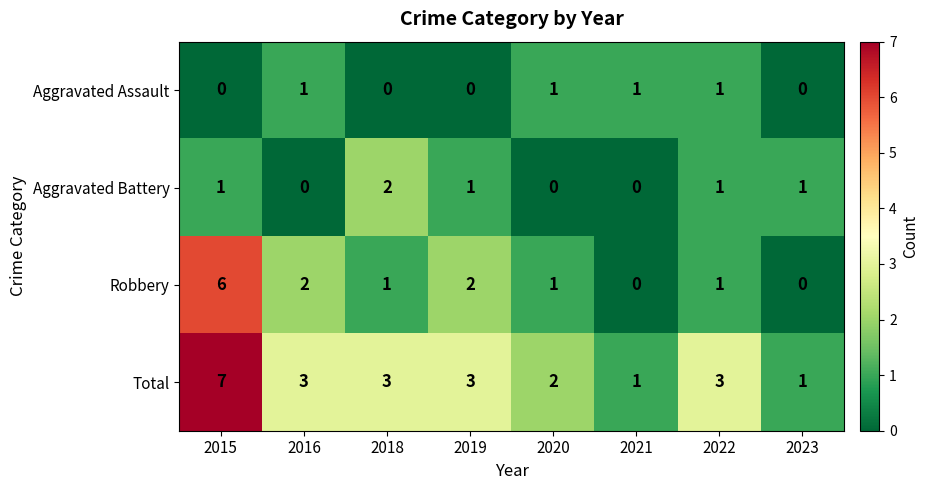

Rank the series by their maximum value, from highest to lowest.

Total, Robbery, Aggravated Battery, Aggravated Assault